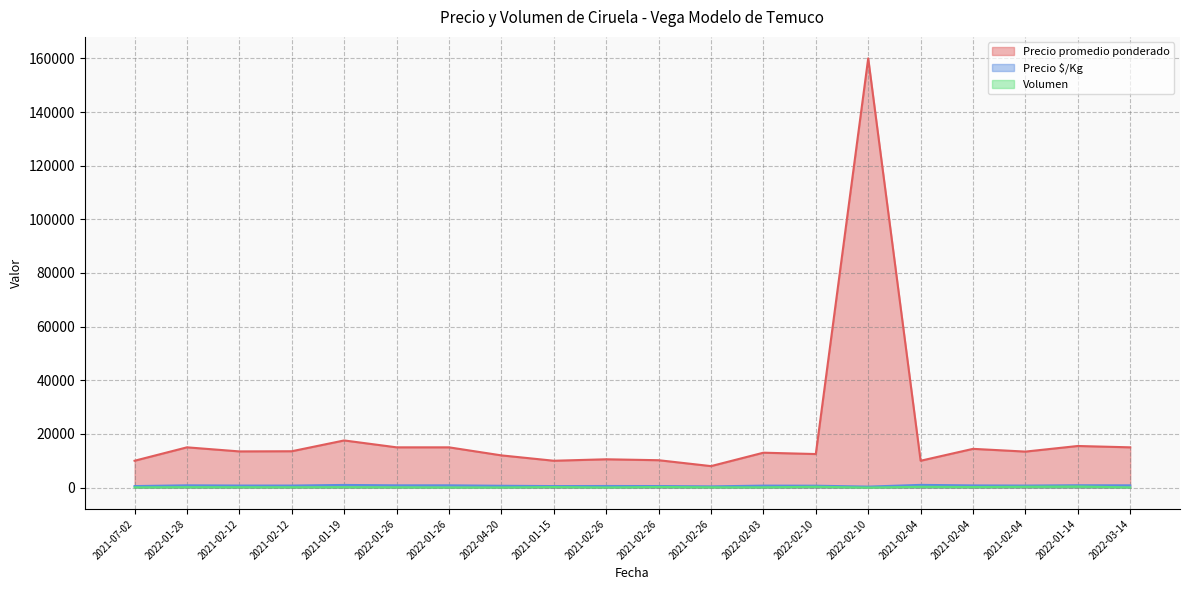

Rank the categories by Precio $/Kg value from lowest to highest.

2022-02-10, 2021-02-26, 2021-07-02, 2021-01-15, 2021-02-26, 2021-02-26, 2022-04-20, 2022-02-10, 2022-02-03, 2021-02-04, 2021-02-12, 2021-02-12, 2021-02-04, 2022-01-28, 2022-01-26, 2022-01-26, 2022-03-14, 2022-01-14, 2021-01-19, 2021-02-04